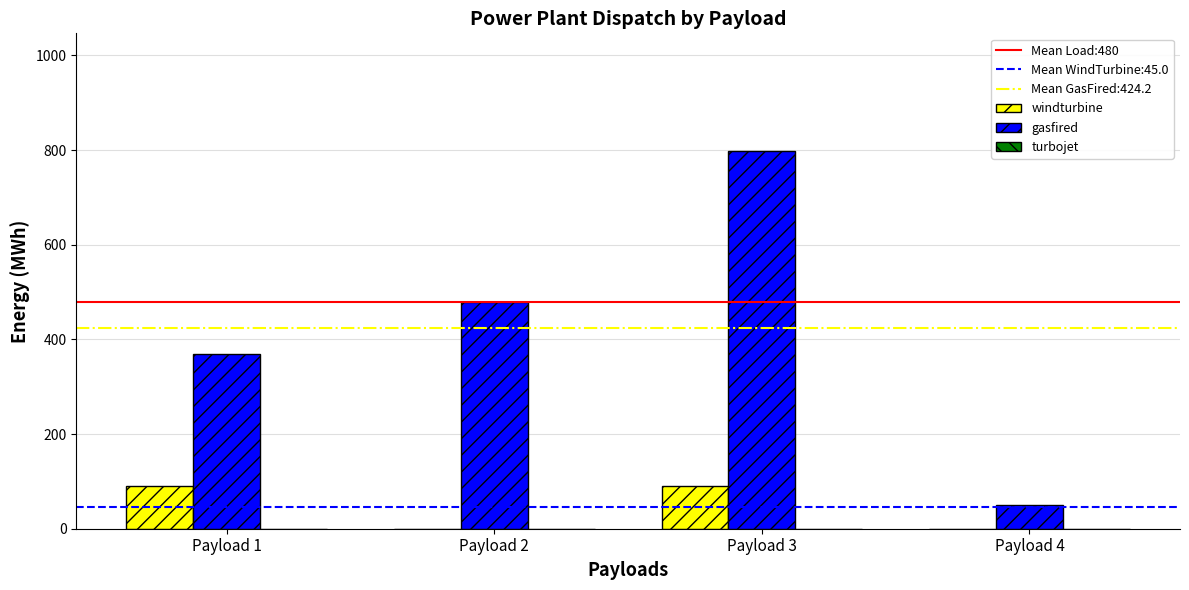

Which series has the widest spread of values?

gasfired